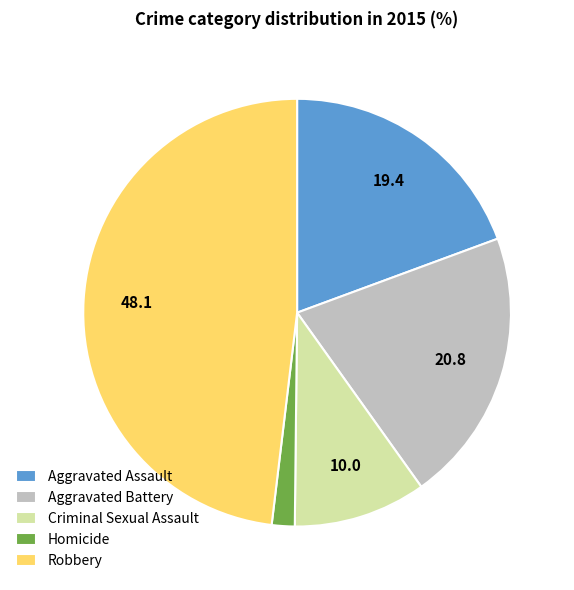

True or false: Criminal Sexual Assault accounts for 1% of the total.

False